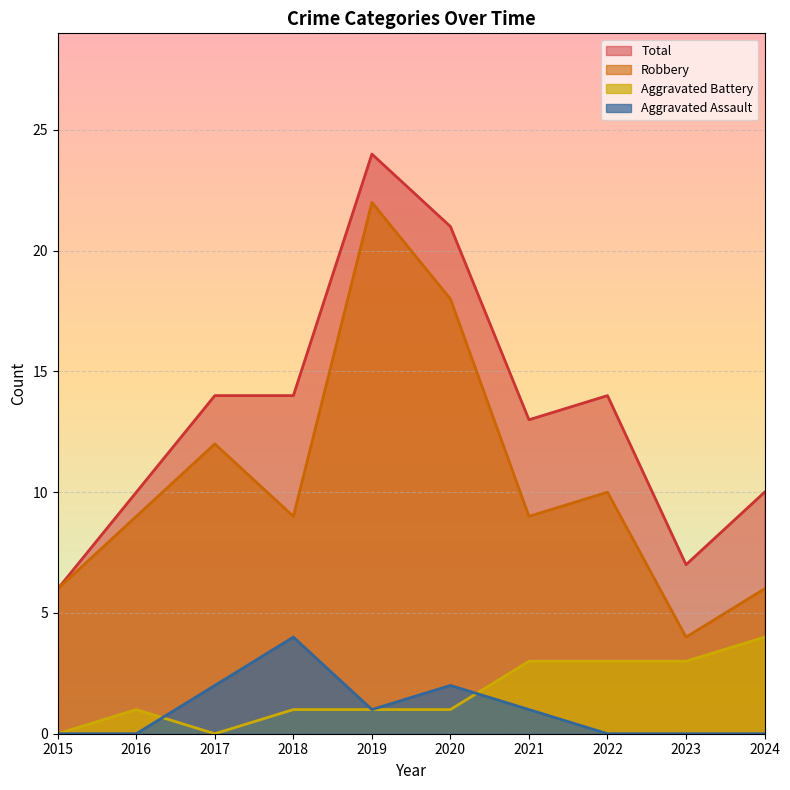

True or false: Total has a value of 14 at 2017.

True